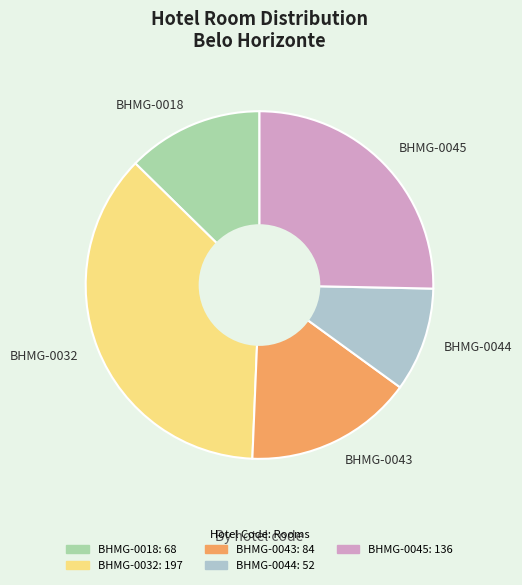

Is the sum of BHMG-0044 and BHMG-0043 greater than half?

No